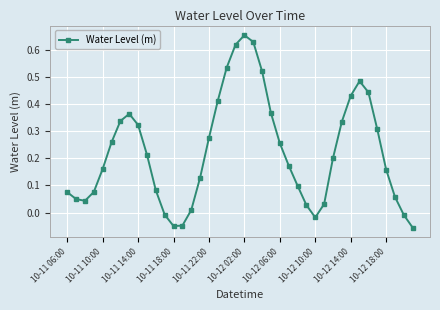

What is the sum of all values?

8.9